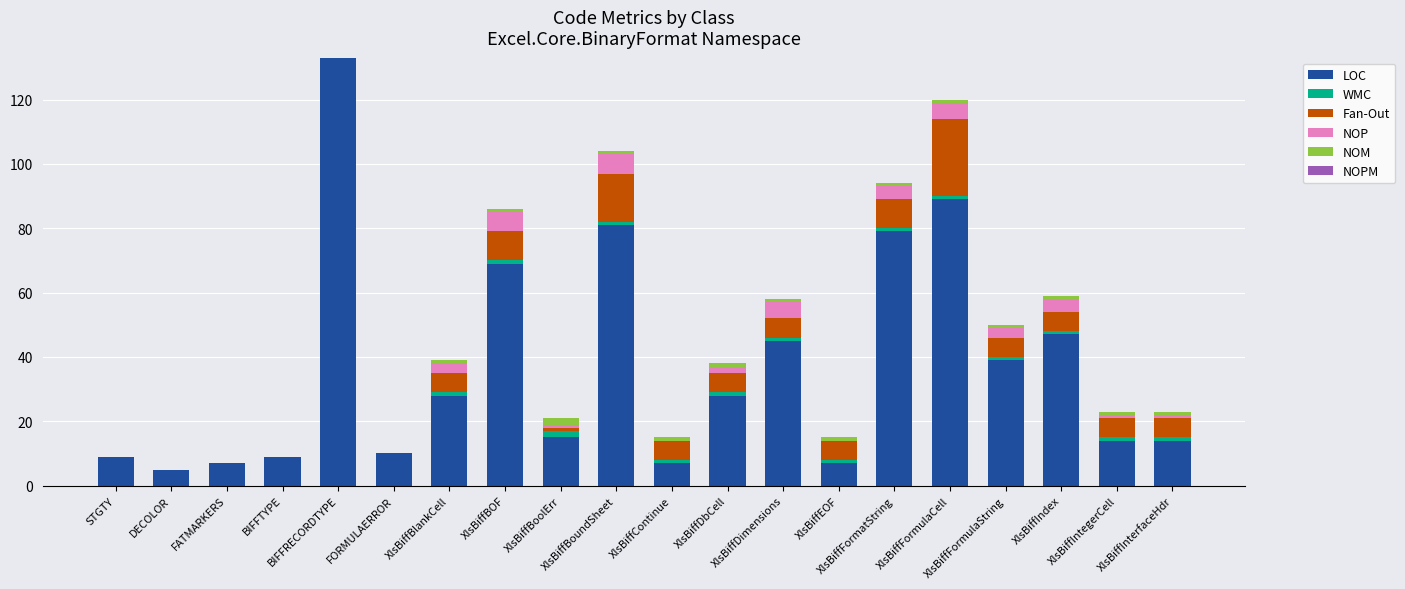

What is the maximum value for LOC?

133